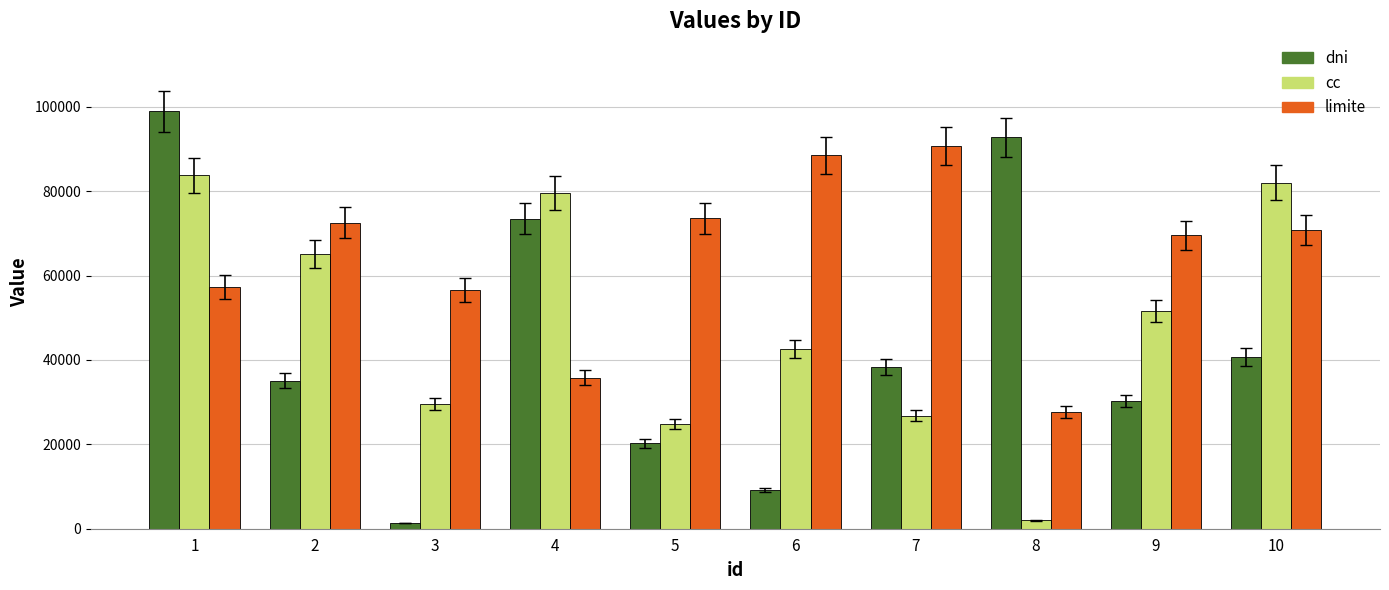

What is the average value of the limite series?

64303